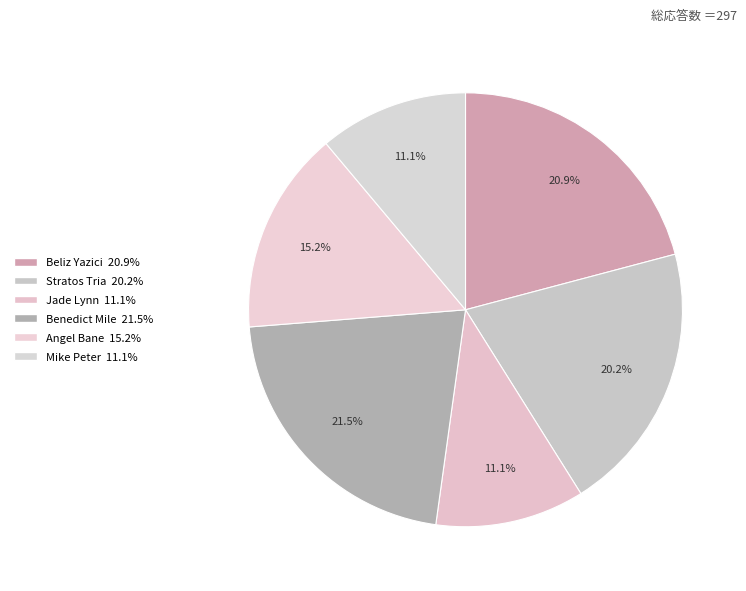

How many segments does this pie chart have?

6